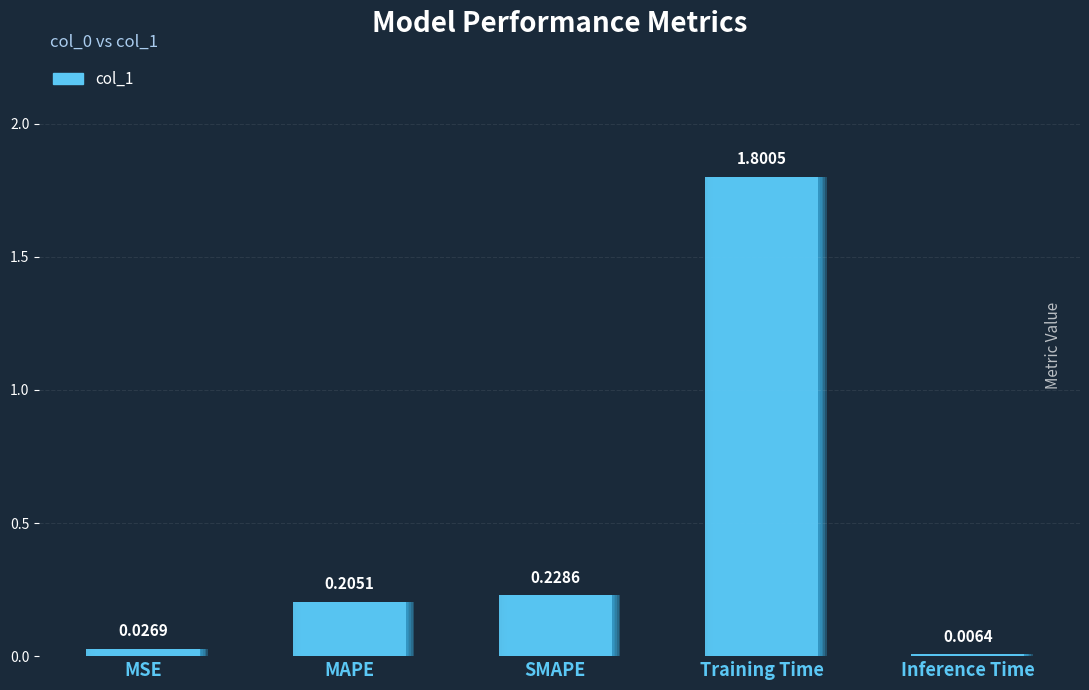

Rank the categories by value from highest to lowest.

Training Time, SMAPE, MAPE, MSE, Inference Time